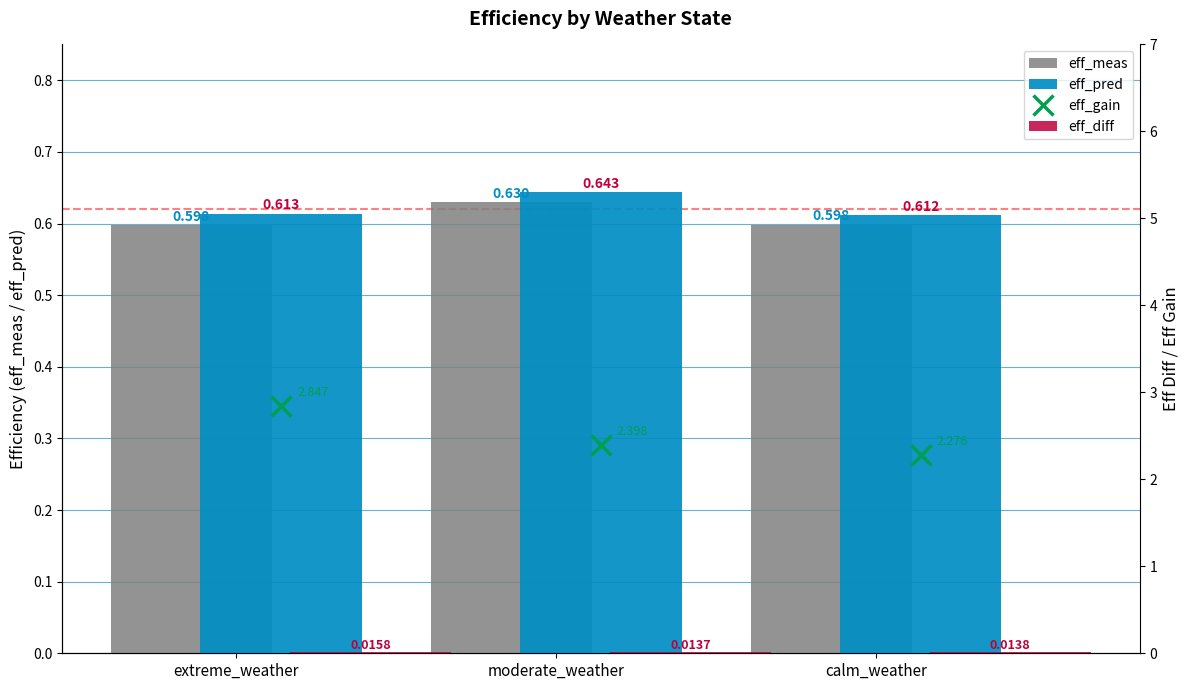

Reading right to left, extract all data points from this chart.

eff_meas: 0.6	0.6	0.6
eff_pred: 0.6	0.6	0.6
eff_gain: 2.3	2.4	2.8
eff_diff: 0.0	0.0	0.0